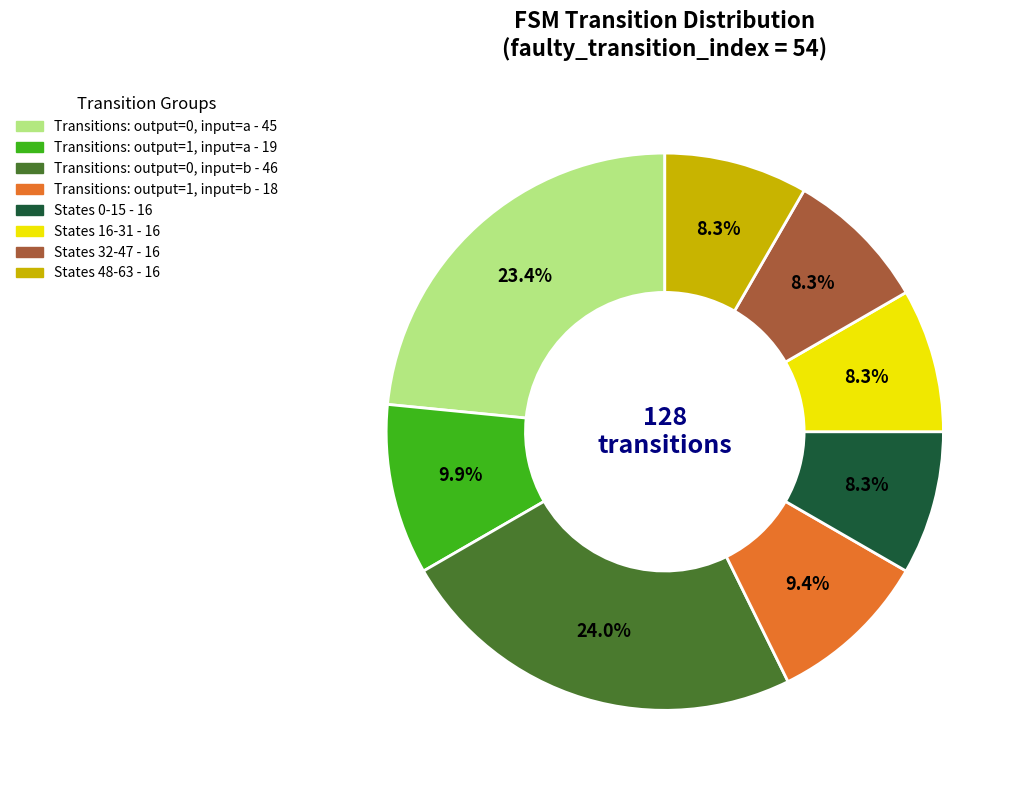

Does any single category account for the majority?

No